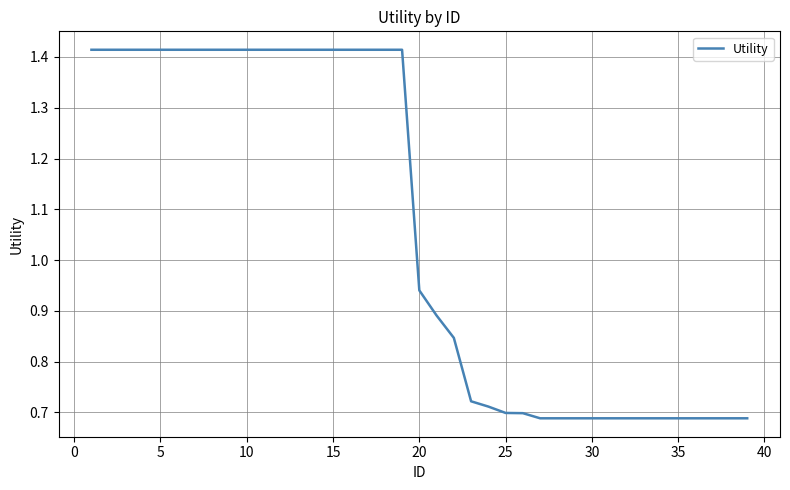

Where is the data nearest to the value 1?

20